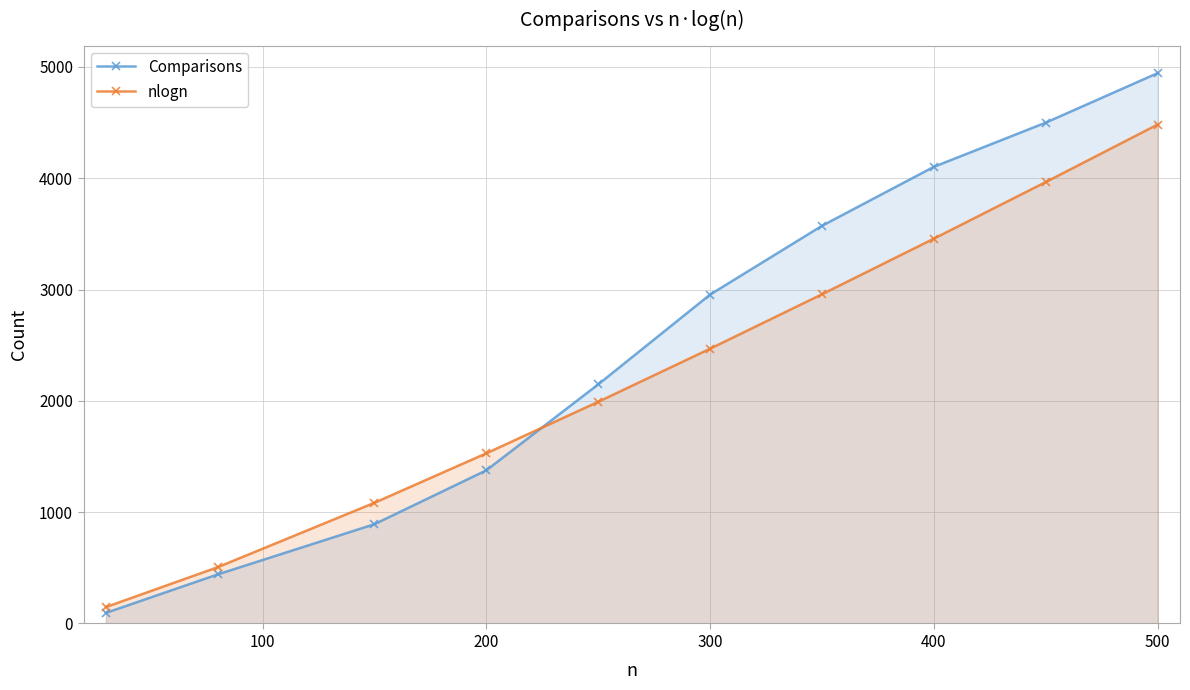

Reading left to right, what are all the values shown in this chart?

Comparisons: 95.0	441.0	892.0	1376.0	2148.0	2955.0	3573.0	4103.0	4500.0	4945.0
nlogn: 147.2	505.8	1084.3	1528.8	1991.4	2468.6	2957.9	3457.5	3966.2	4482.9